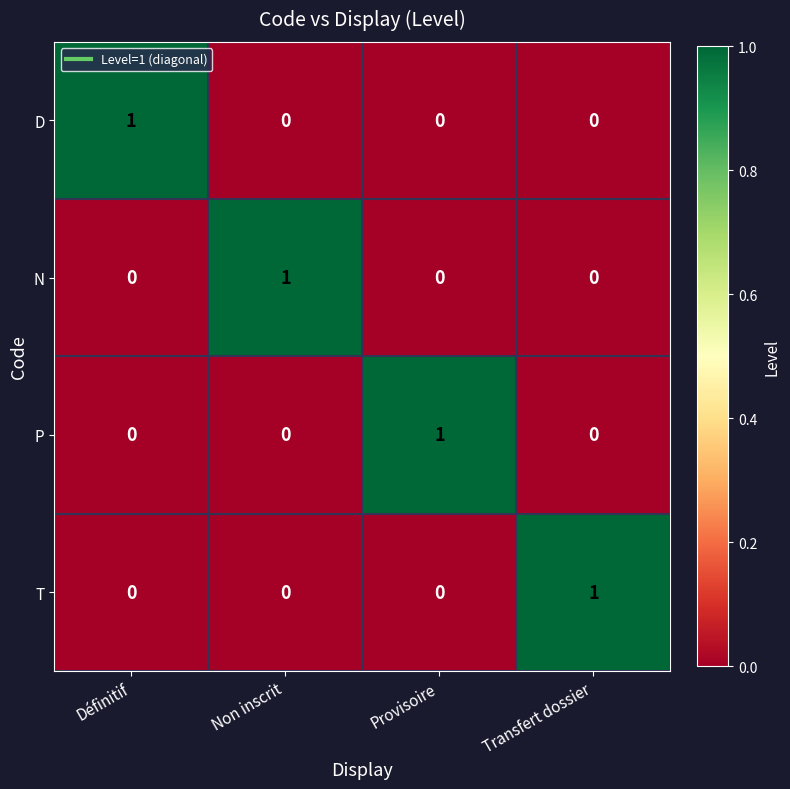

Reading left to right, extract all data points from this chart.

D: 1	0	0	0
N: 0	1	0	0
P: 0	0	1	0
T: 0	0	0	1